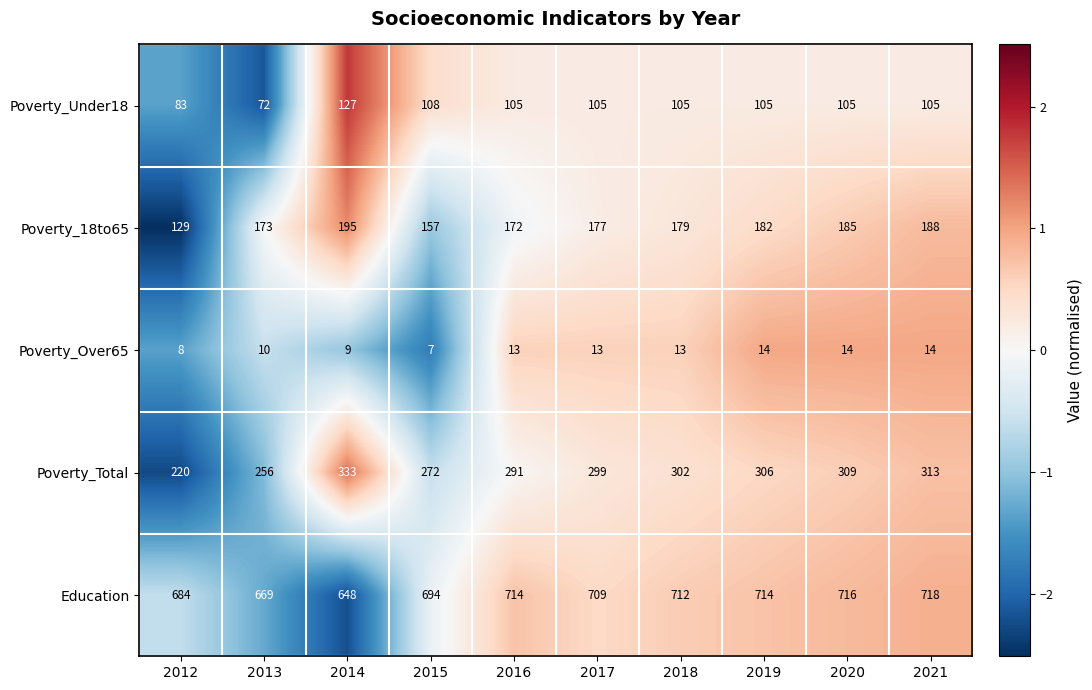

How many categories are shown in the chart?

10